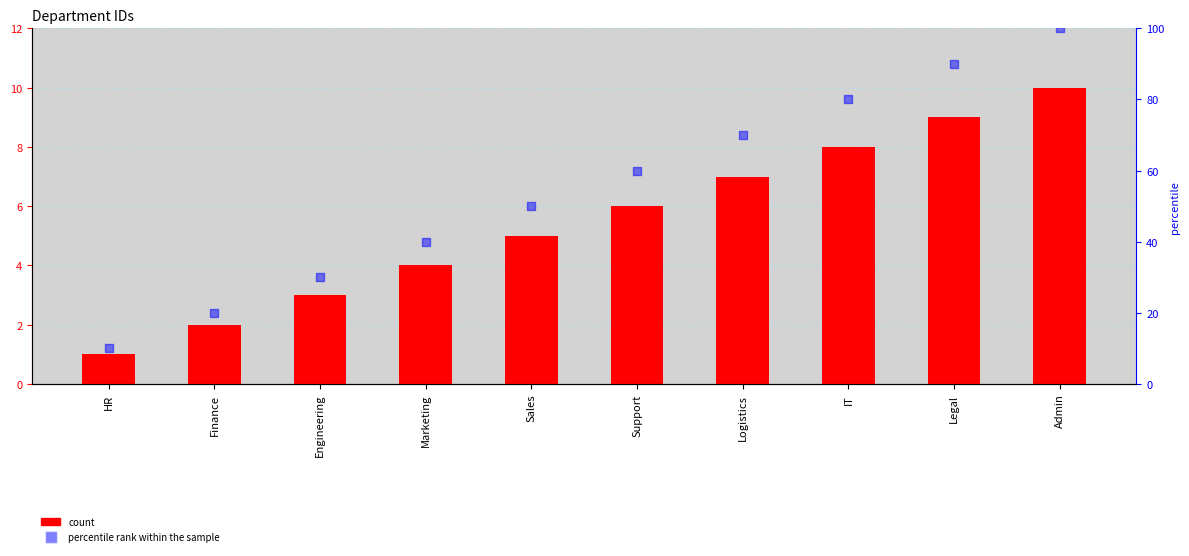

Which series has the largest total across all categories?

percentile rank